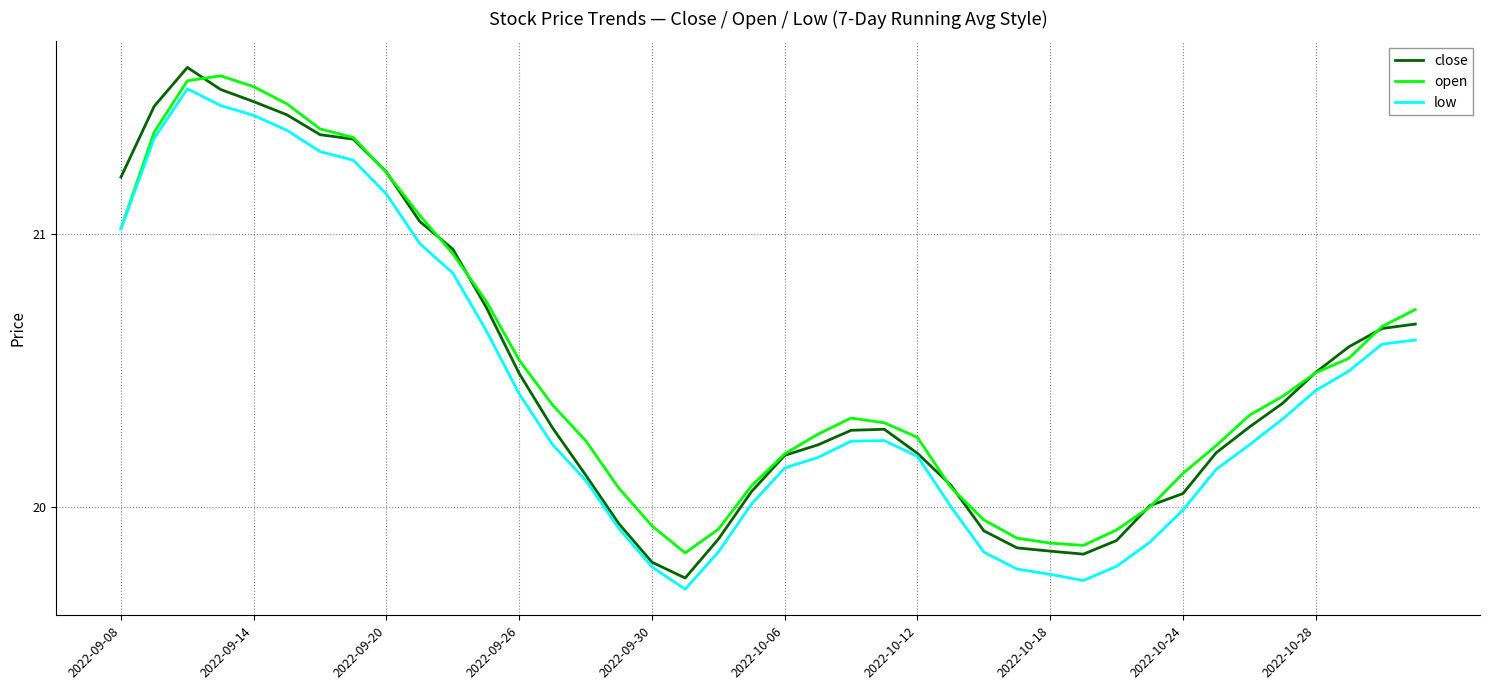

What is the value of the close point at the 1st from the left?

21.2